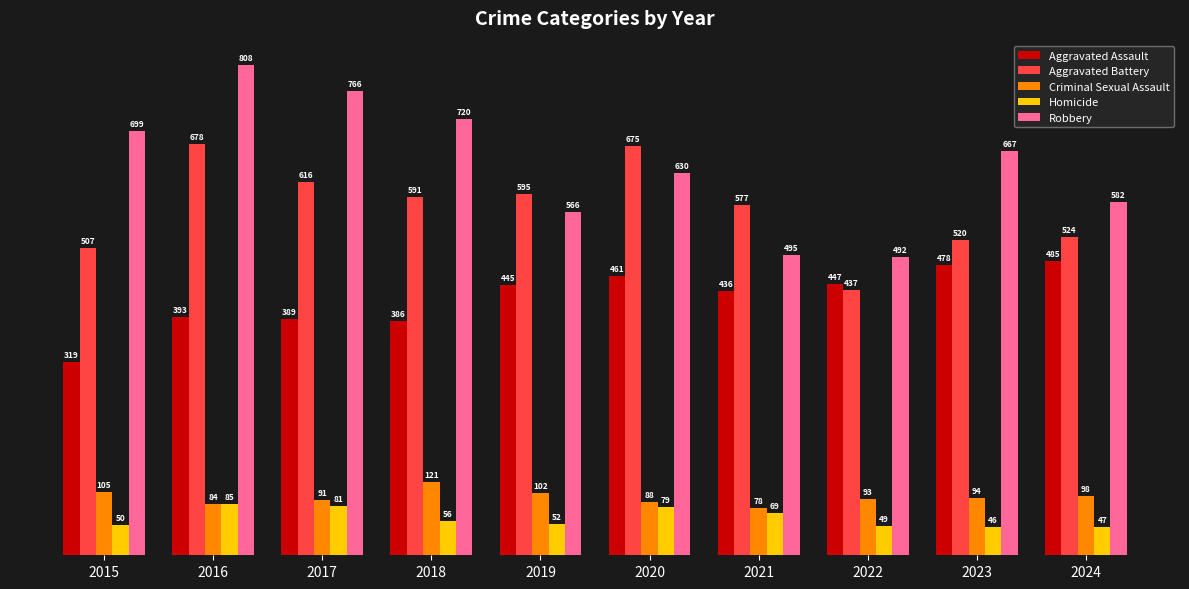

True or false: Robbery has a value of 821 at 2022.

False